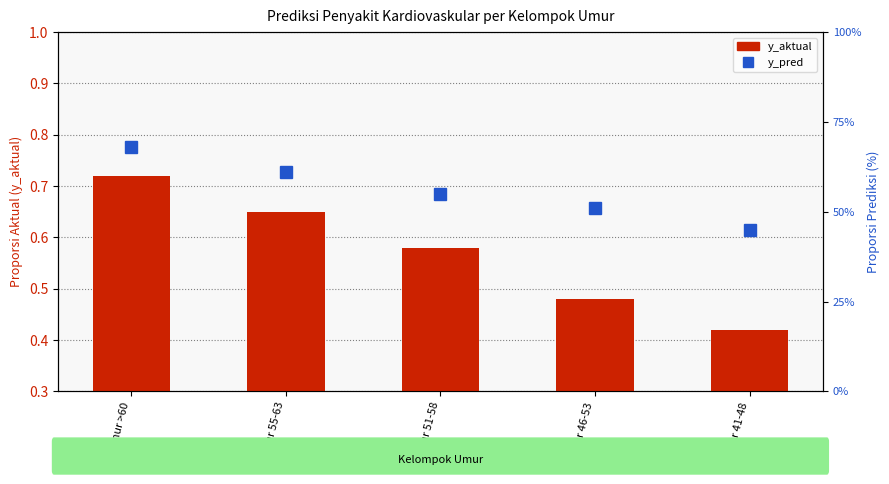

Reading right to left, extract all data points from this chart.

y_aktual: Umur 41-48=0.4	Umur 46-53=0.5	Umur 51-58=0.6	Umur 55-63=0.7	Umur >60=0.7
y_pred: Umur 41-48=45.0	Umur 46-53=51.0	Umur 51-58=55.0	Umur 55-63=61.0	Umur >60=68.0